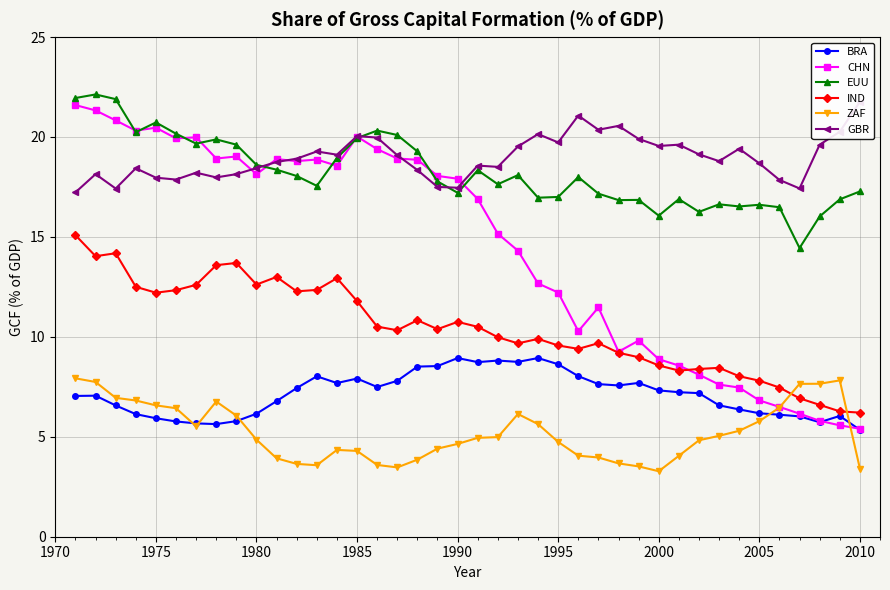

How many data points does each series have?

40